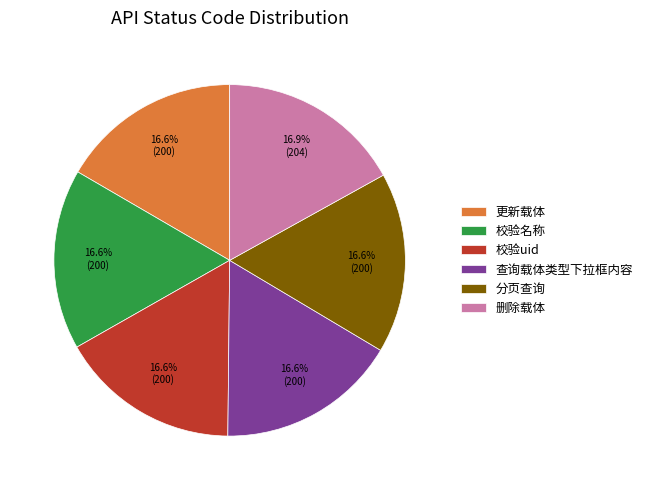

What is the ratio of the value at 校验名称 to the value at 校验uid?

1.0